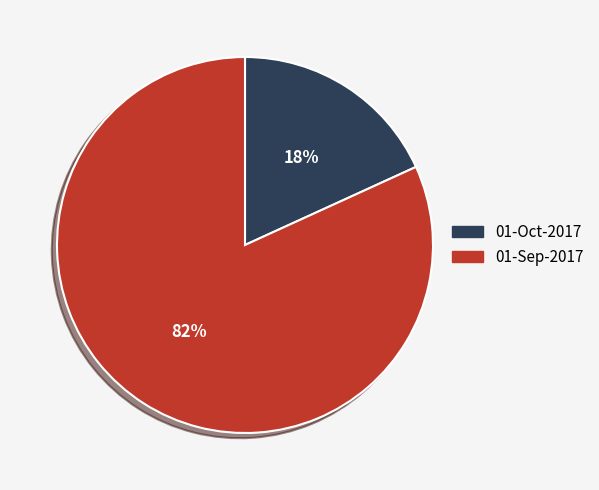

Which category accounts for the majority?

01-Sep-2017